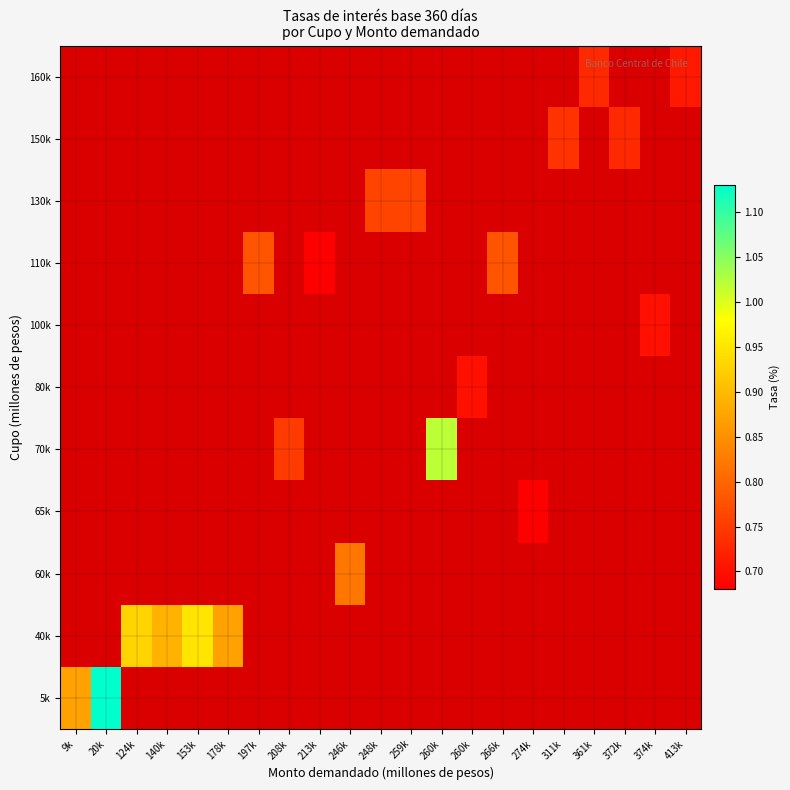

At how many categories does at least one series exceed 0?

21